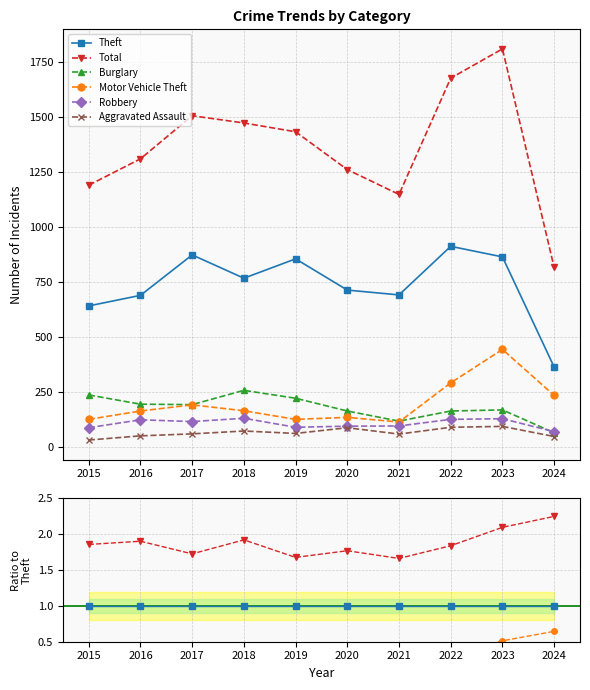

The Aggravated Assault series shows 0.1 at 2020. True or false?

True